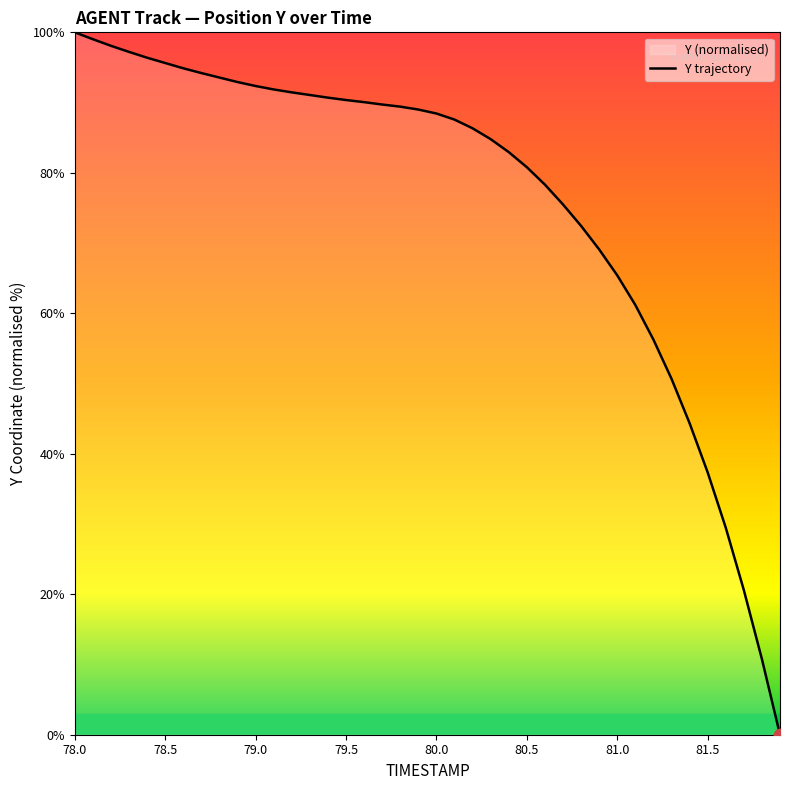

Approximately how many times larger is the value at 80.5 compared to 81.0?

1.2